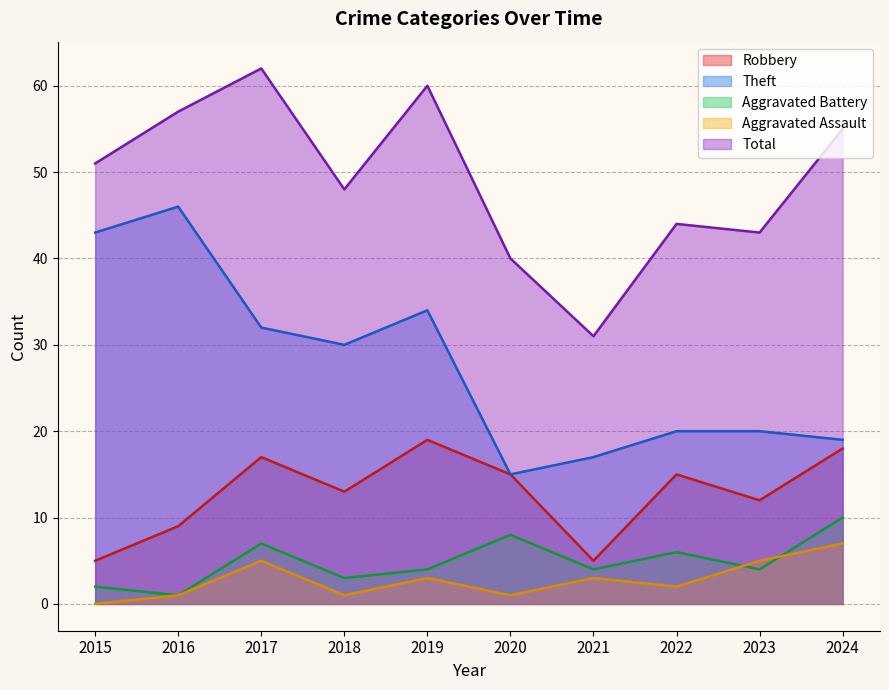

True or false: Theft and Total cross at least once.

False